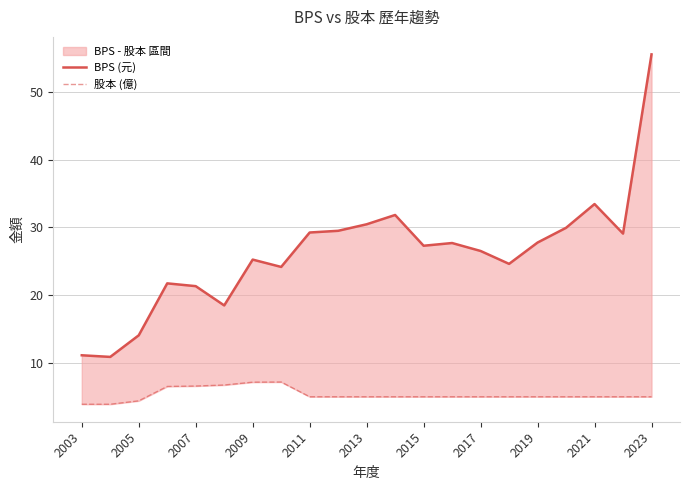

True or false: BPS (元) and 股本 (億) cross at least once.

False